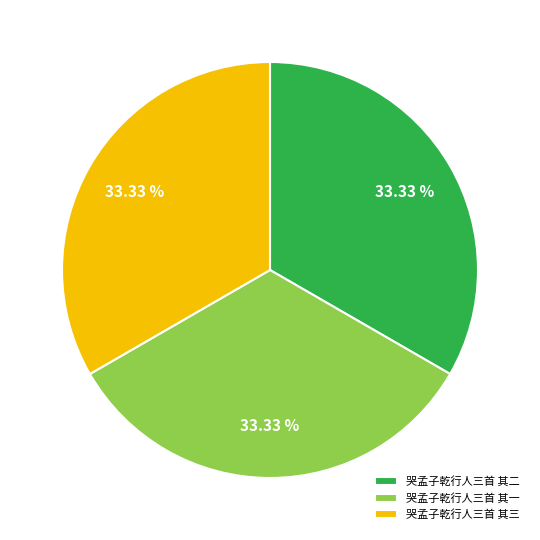

To the nearest percent, what is the average slice percentage?

33%